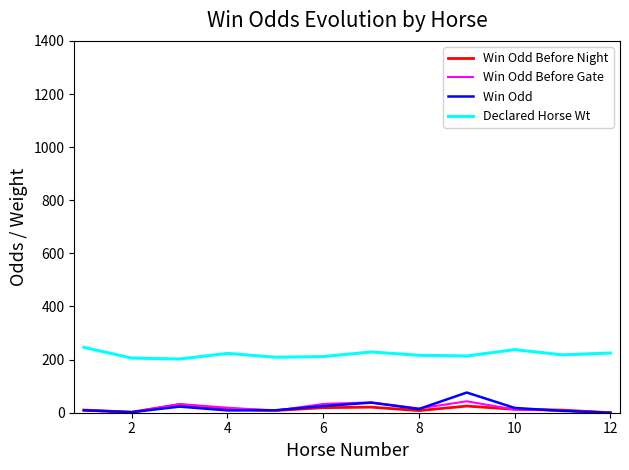

How many lines are shown in the chart?

4